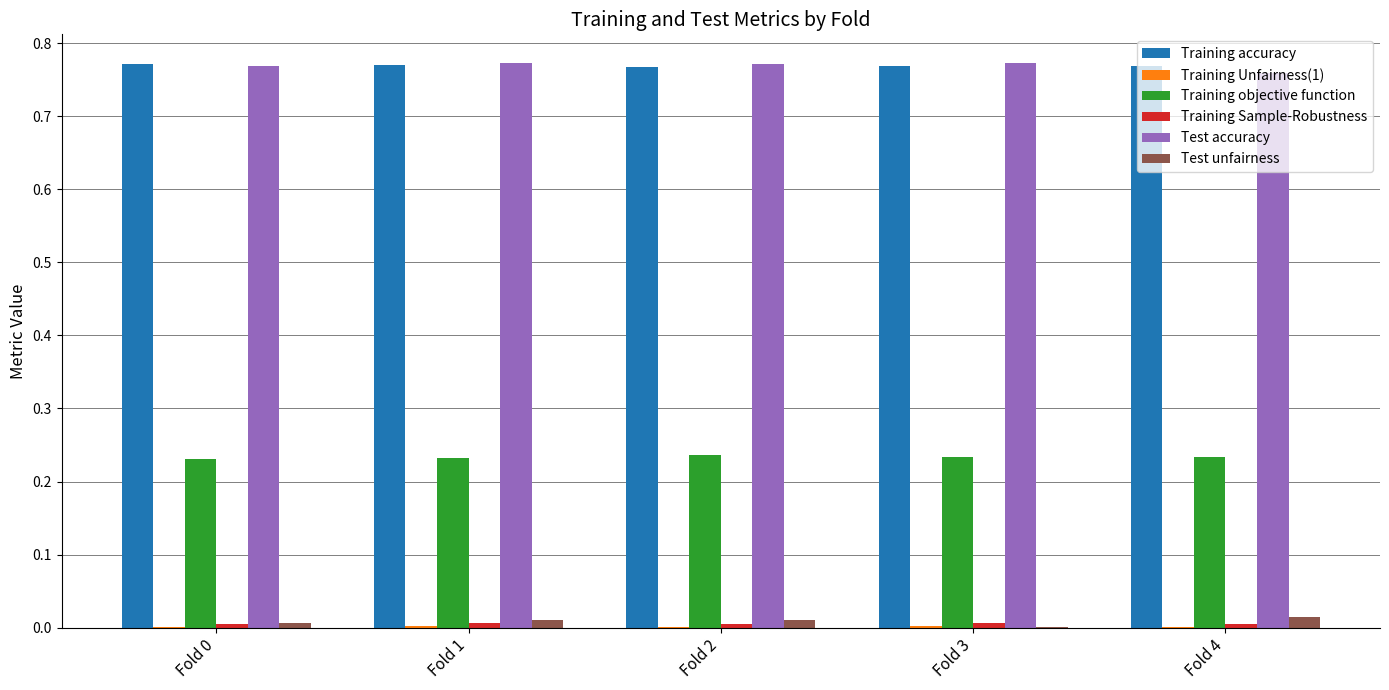

The Test unfairness series shows 0.0 at Fold 3. True or false?

True